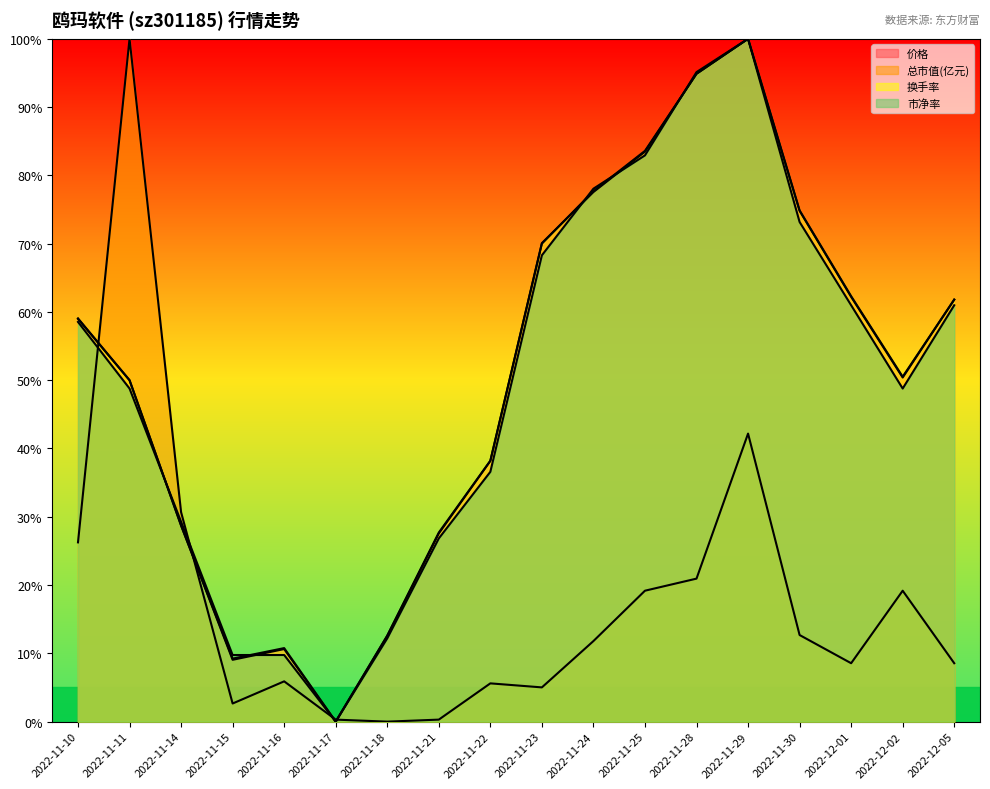

Reading left to right, transcribe all the data shown in this chart.

价格: 59.1	50.0	28.7	9.1	10.6	0.0	12.6	27.6	38.2	70.1	77.6	83.5	94.9	100.0	74.8	62.2	50.4	61.8
总市值(亿元): 26.3	100.0	30.7	2.7	5.9	0.3	0.0	0.3	5.6	5.0	11.8	19.2	20.9	42.2	12.7	8.6	19.2	8.6
换手率: 59.0	50.0	28.7	9.2	10.8	0.0	12.6	27.7	38.2	70.0	77.7	83.6	94.9	100.0	74.9	62.3	50.5	61.8
市净率: 58.5	48.8	29.3	9.8	9.8	0.0	12.2	26.8	36.6	68.3	78.0	82.9	95.1	100.0	73.2	61.0	48.8	61.0